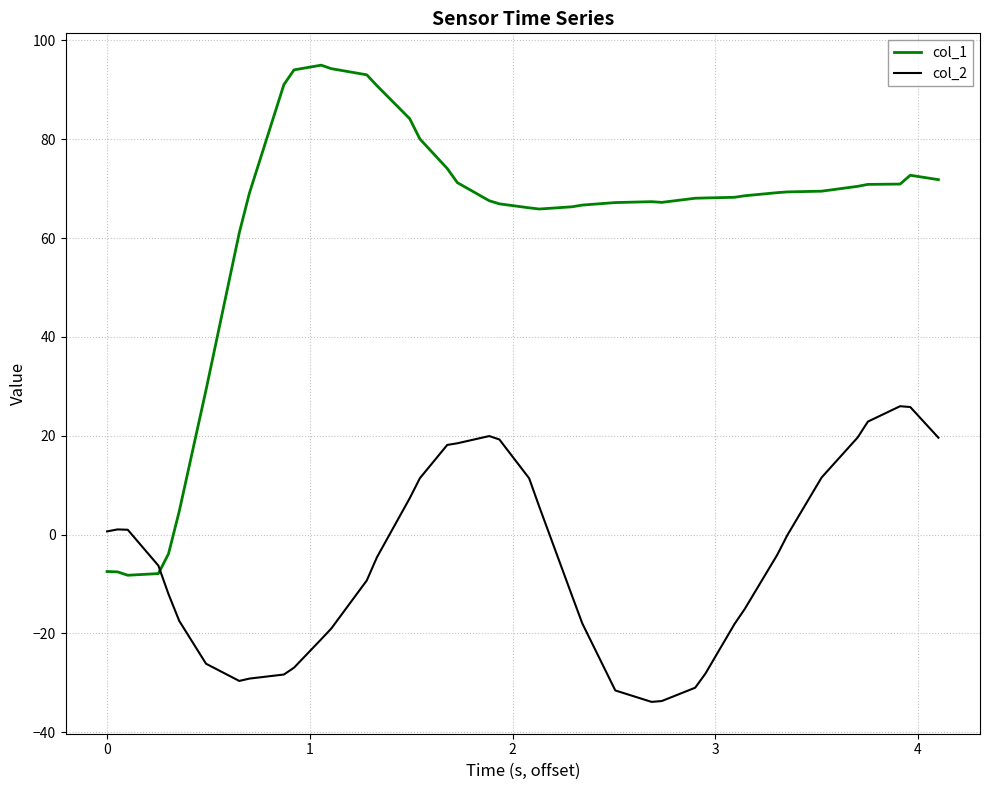

What is the difference between the maximum and minimum values in the col_2 series?

59.8